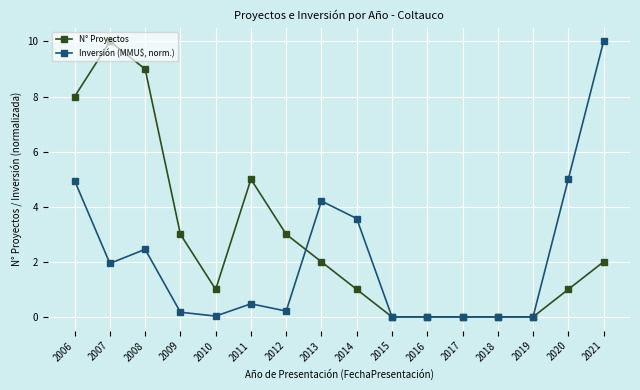

What is the difference between the N° Proyectos values at 2015 and 2020?

1.0